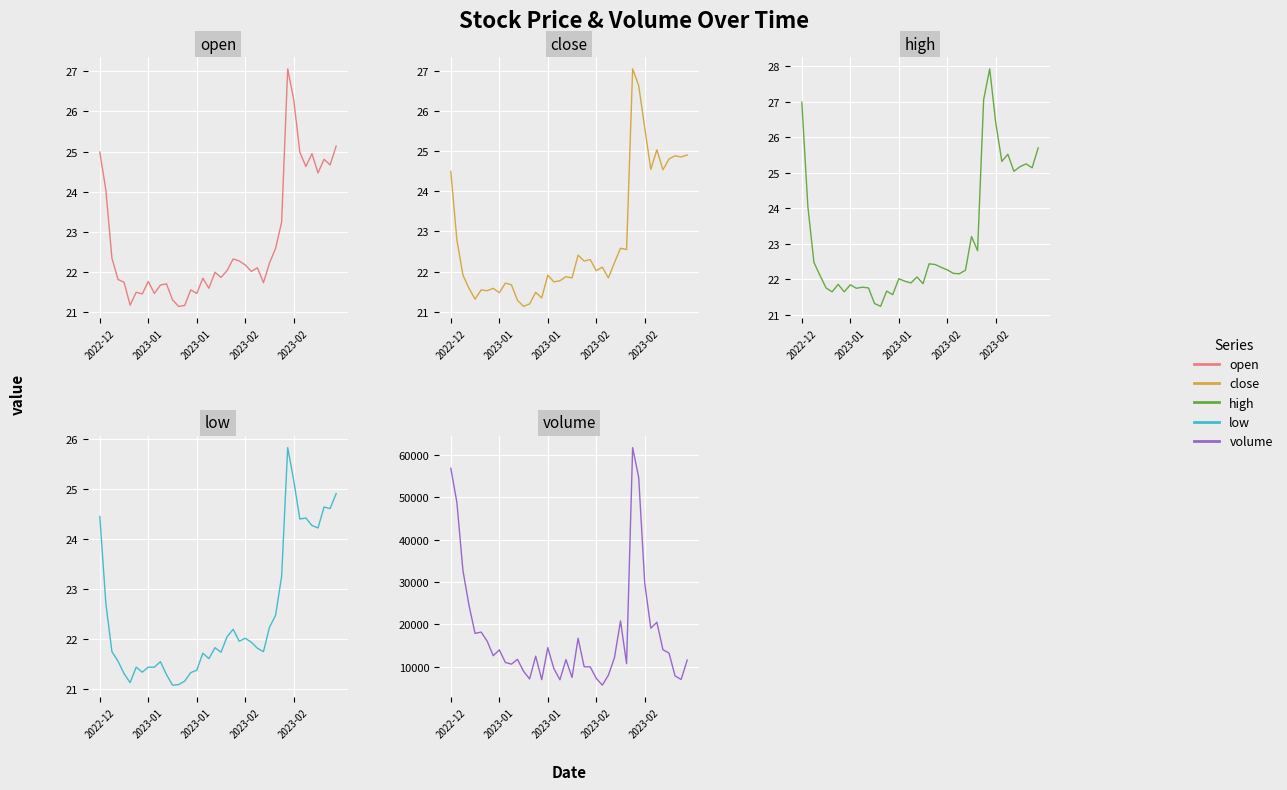

What is the sum of all open values?

909.5